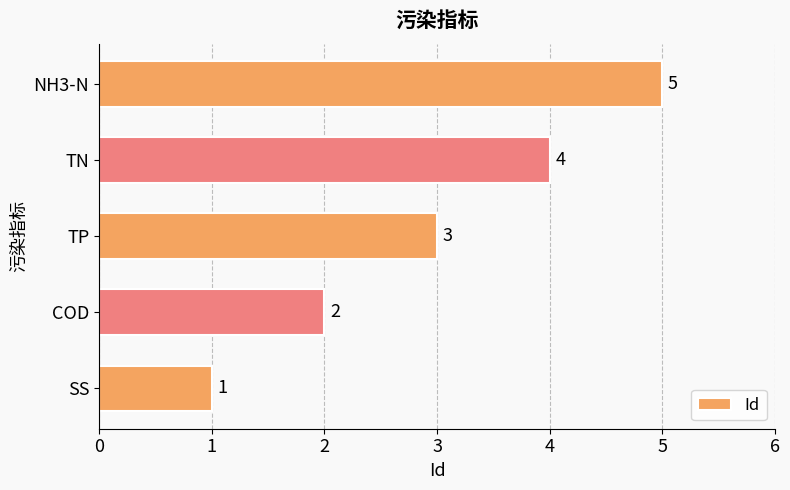

The chart shows a value of 4 at TN. True or false?

True